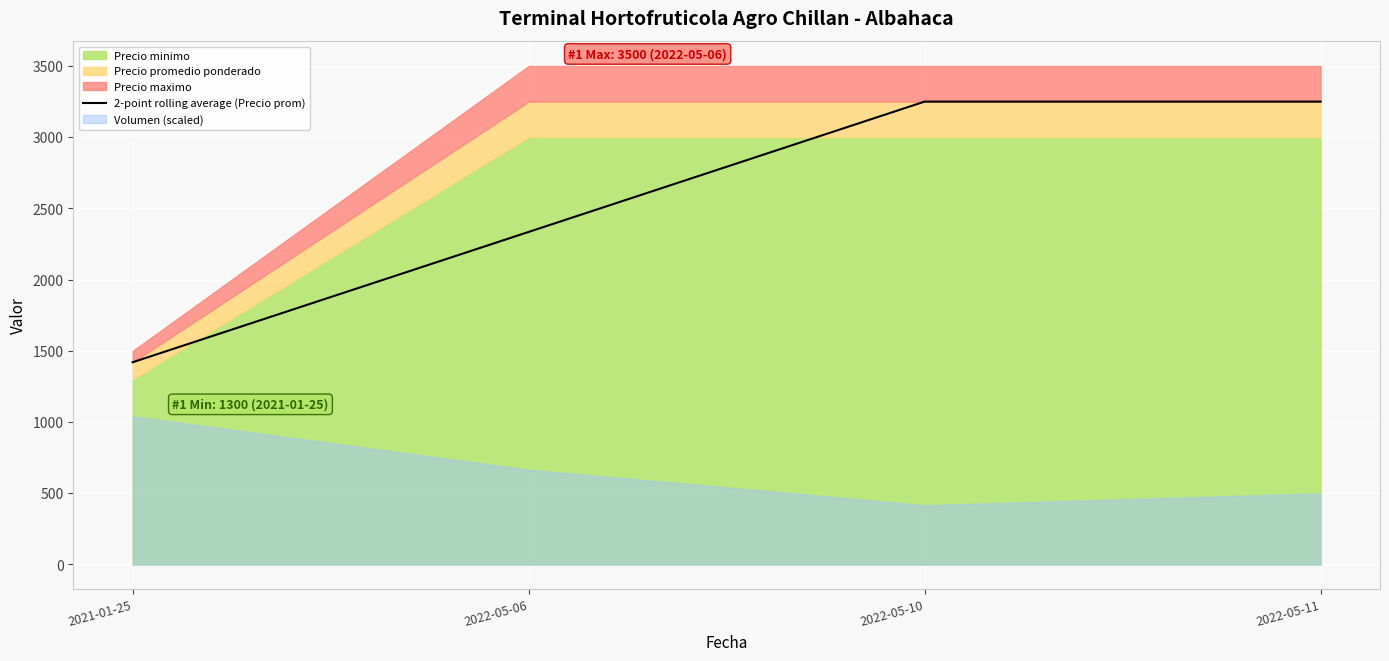

Reading right to left, list all the values displayed in this chart.

2022-05-11=3250	2022-05-10=3250	2022-05-06=2335	2021-01-25=1420